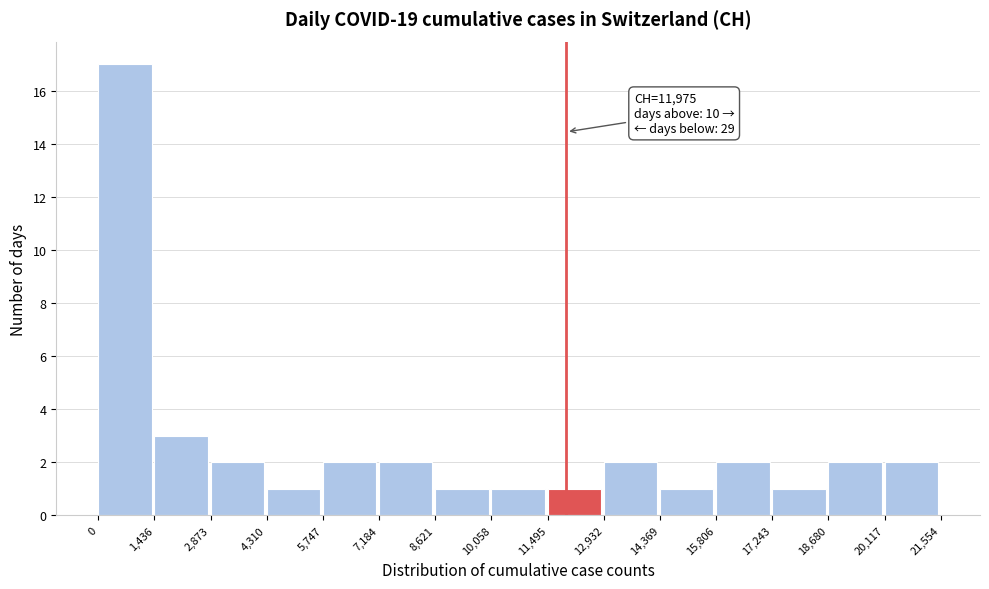

Over which range of the x-axis is the bar tallest?

0 to 1,436